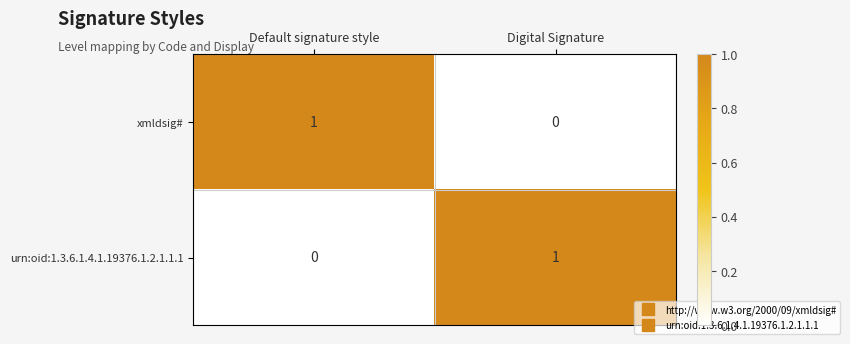

Rank the series at Digital Signature from highest to lowest value.

urn:oid:1.3.6.1.4.1.19376.1.2.1.1.1, xmldsig#